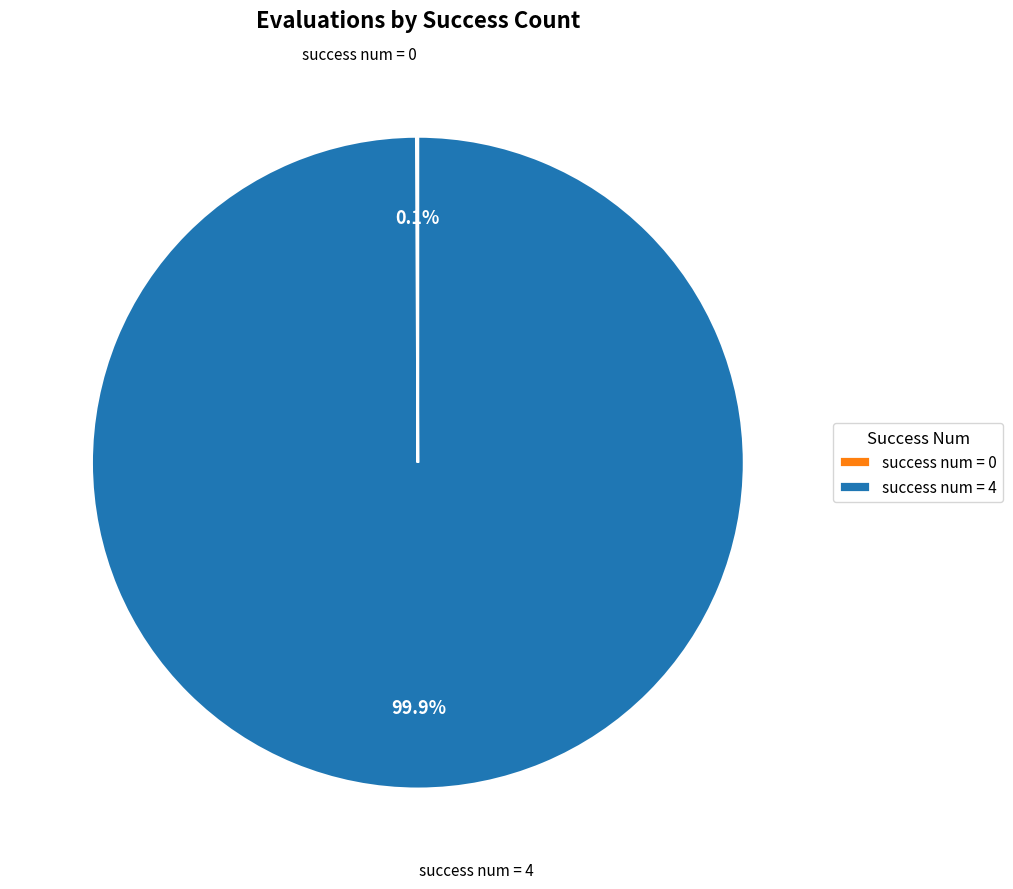

How much of the chart is everything except success num = 4?

0.1%